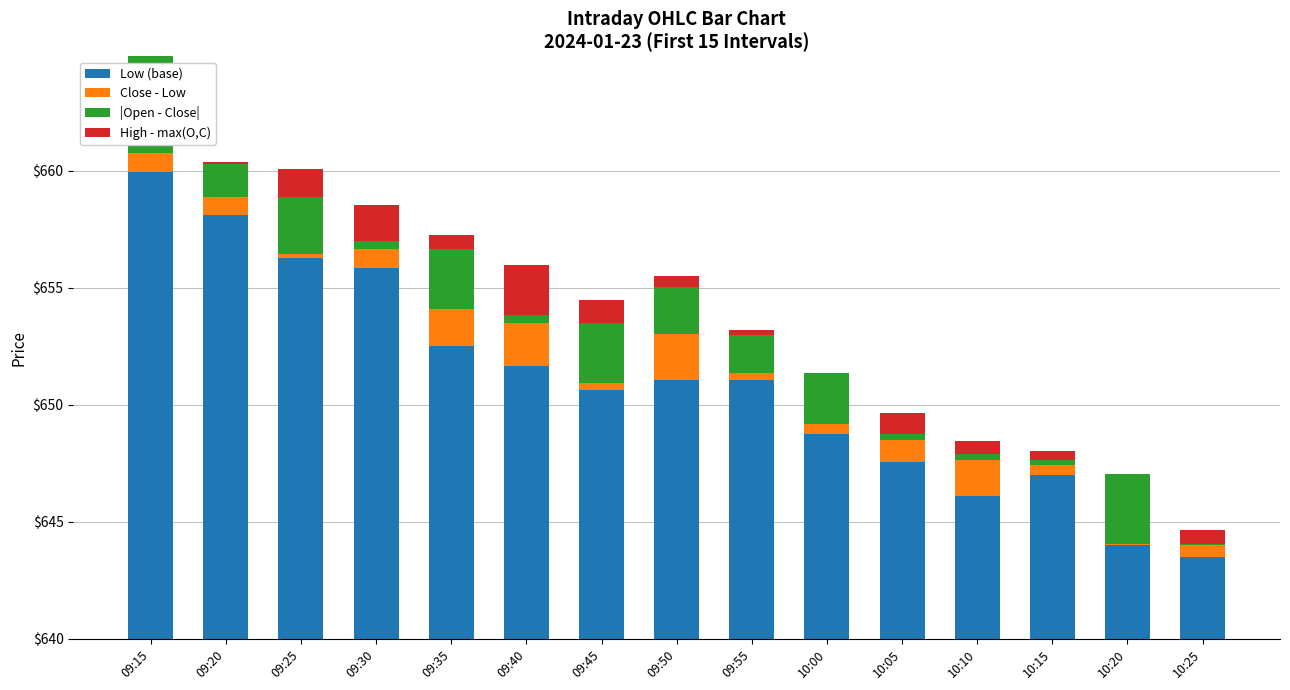

What is the sum of the |Open - Close| values at 10:00 and 09:50?

4.1